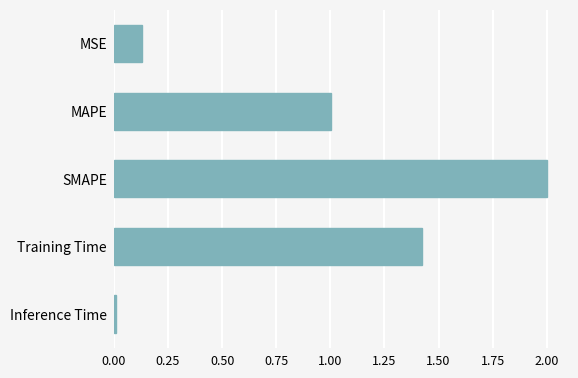

List the labels in order of value, largest first.

SMAPE, Training Time, MAPE, MSE, Inference Time